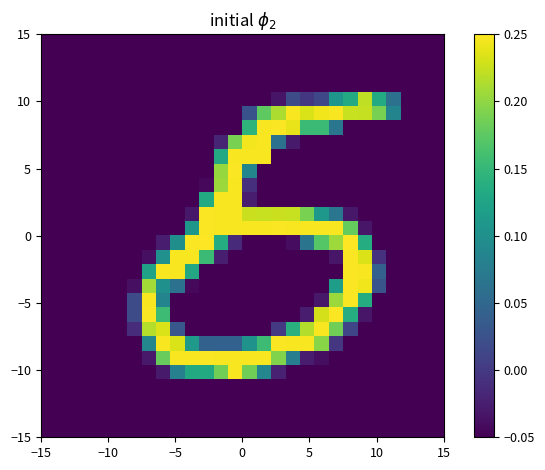

At how many categories does at least one series exceed 0?

19